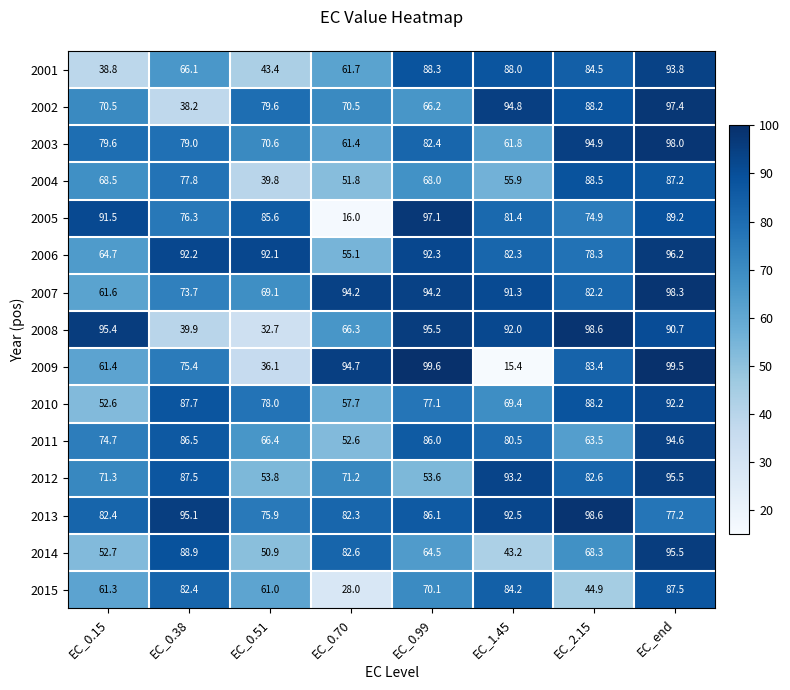

Count the number of categories in the chart.

8